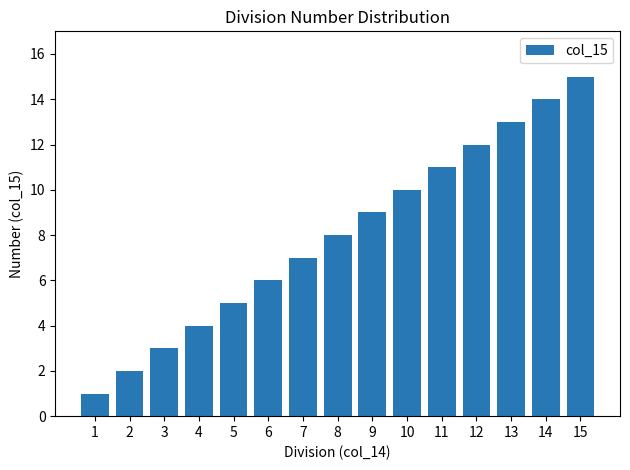

At which category does the chart reach its peak across all series?

15